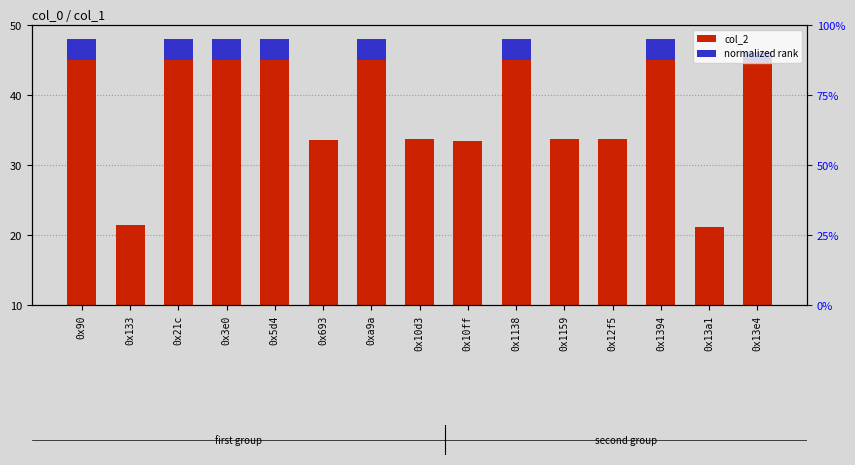

What is the sum of the col_2 values at 0x1159 and 0x13a1?

54.8